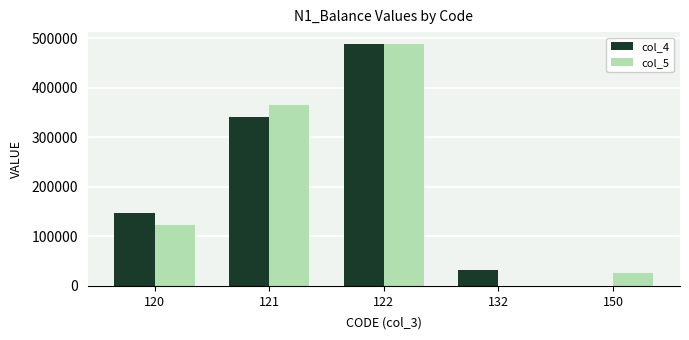

Reading left to right, transcribe all the data shown in this chart.

col_4: 147701.0	340527.0	488228.0	31433.0	670.5
col_5: 122925.0	365303.0	488228.0	489.0	26463.7